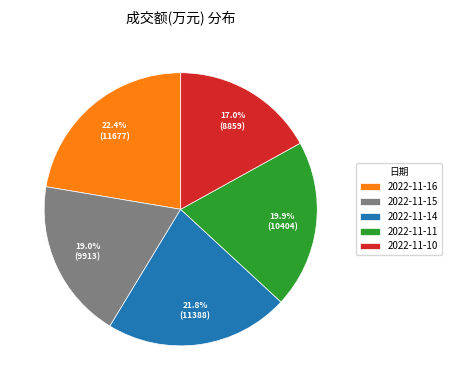

Is 2022-11-14 the majority of the pie?

No